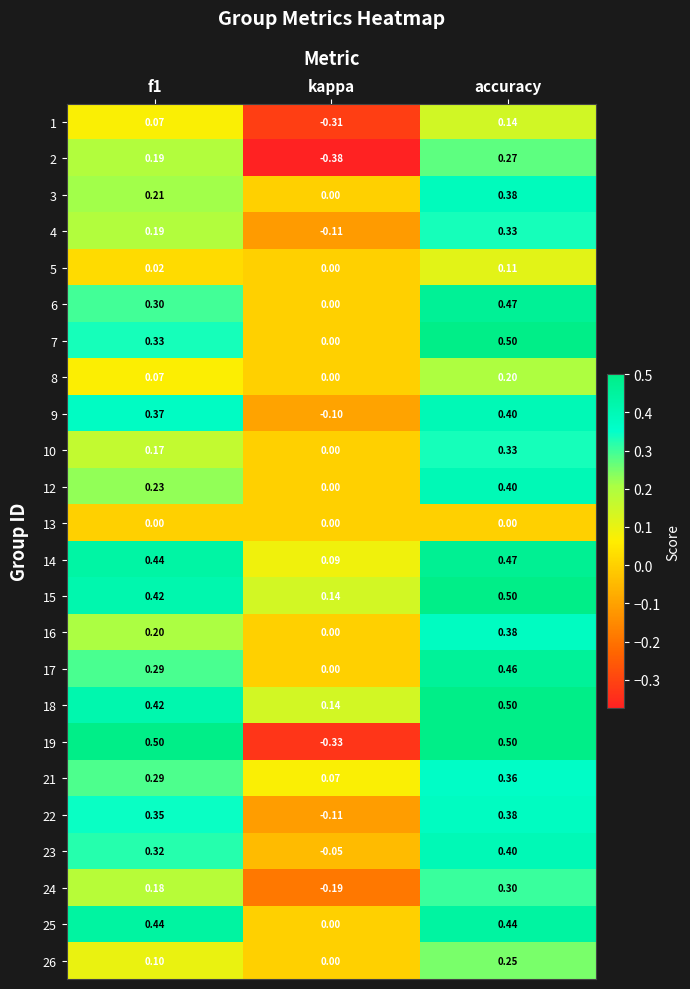

At which category is the sum across all series the highest?

accuracy